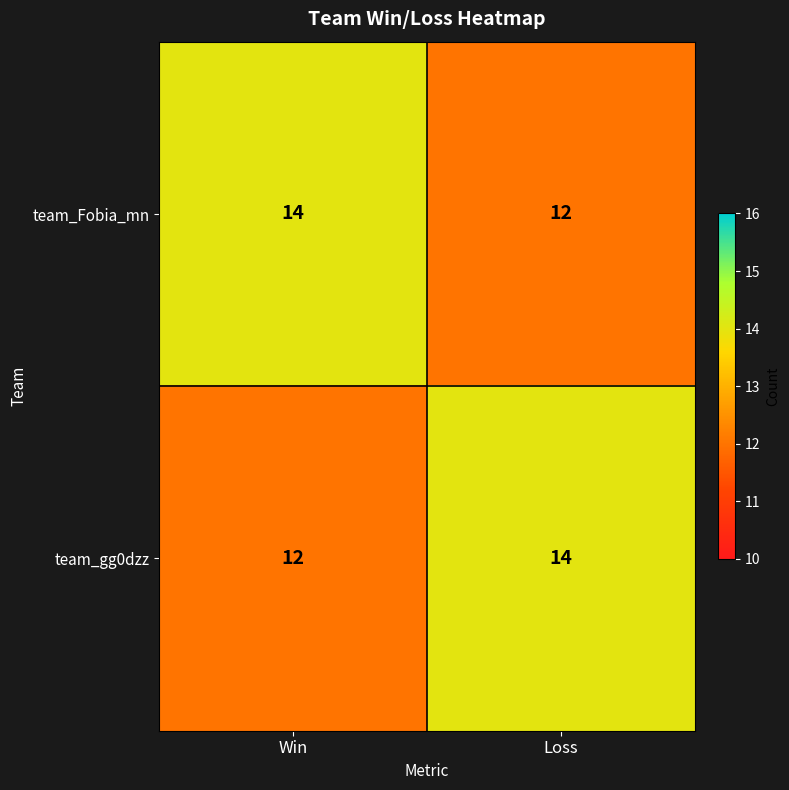

What is the average value of the team_Fobia_mn series?

13